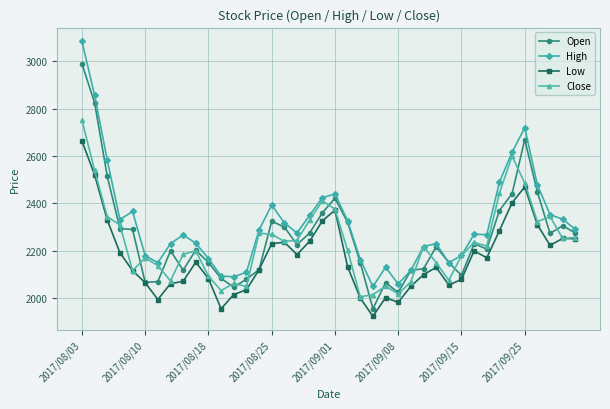

What is the minimum value shown in the chart?

1923